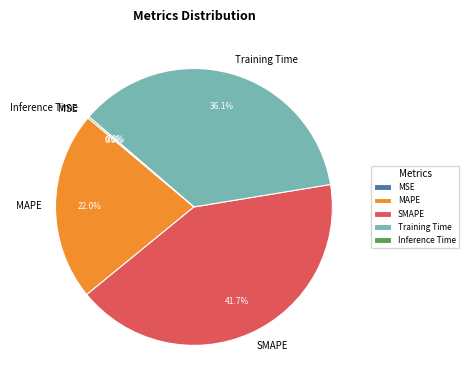

What is the largest slice in the pie chart?

SMAPE